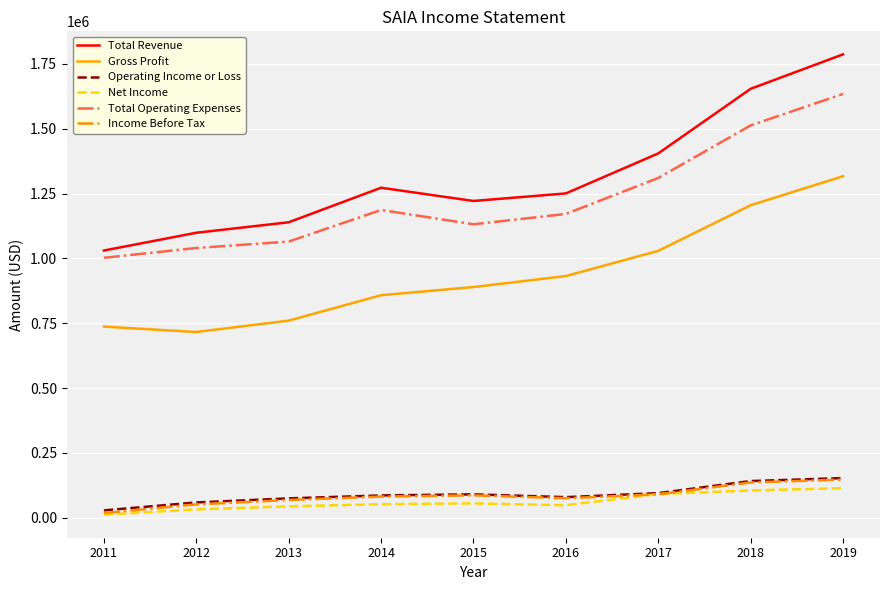

True or false: Gross Profit and Operating Income or Loss intersect in this chart.

False